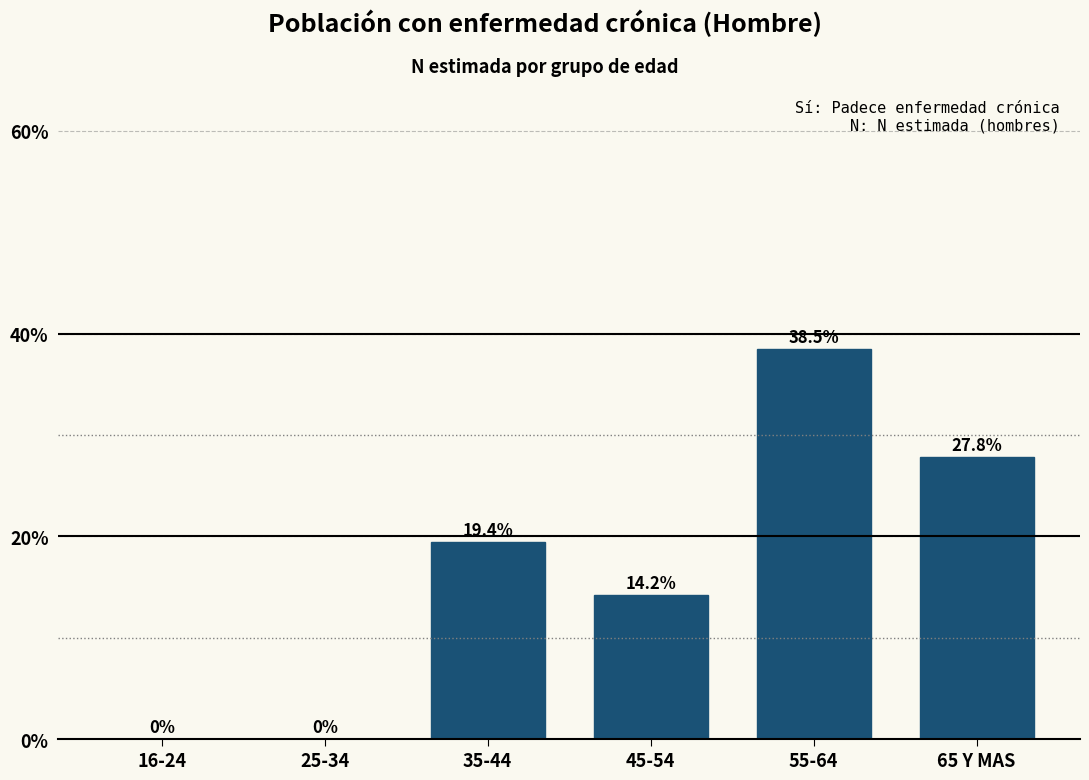

Reading right to left, transcribe all the data shown in this chart.

65 Y MAS=27.8	55-64=38.5	45-54=14.2	35-44=19.4	25-34=0.0	16-24=0.0